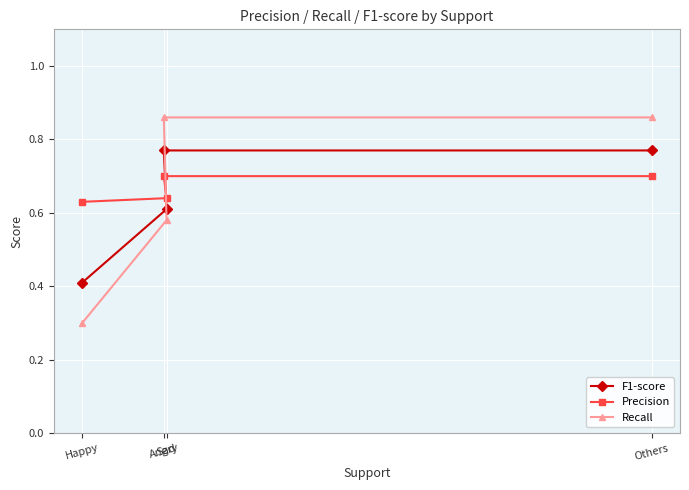

The Recall series shows 0.4 at Sad. True or false?

False